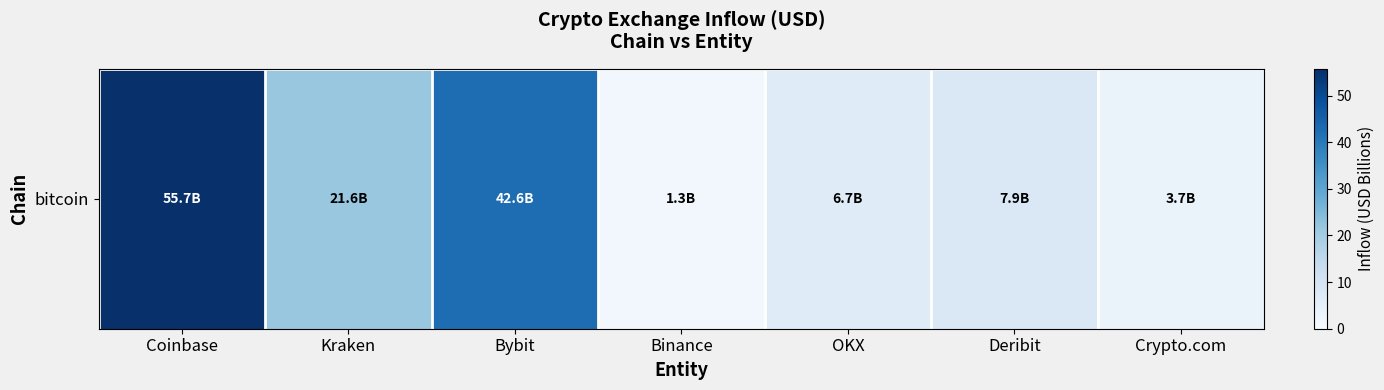

Reading left to right, what are all the values shown in this chart?

55.7	21.6	42.6	1.3	6.7	7.9	3.7